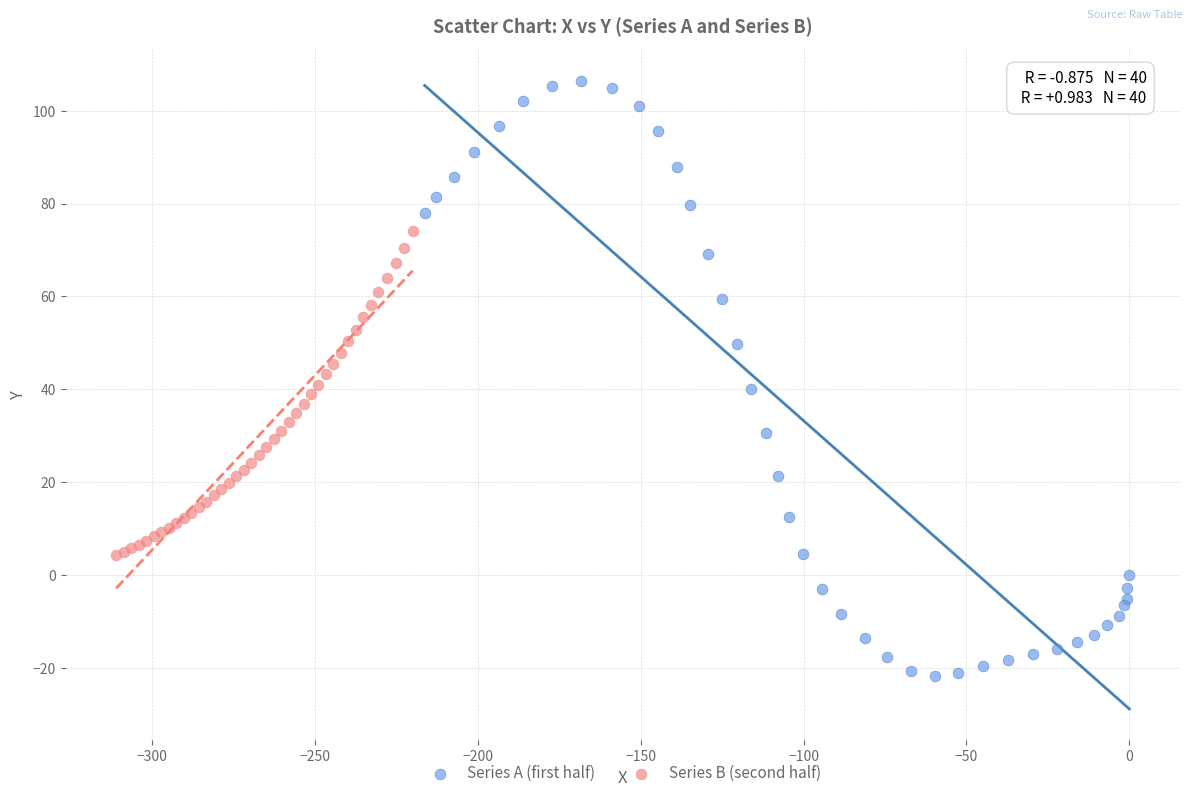

Which series has the widest spread of Y values?

Series A (first half)